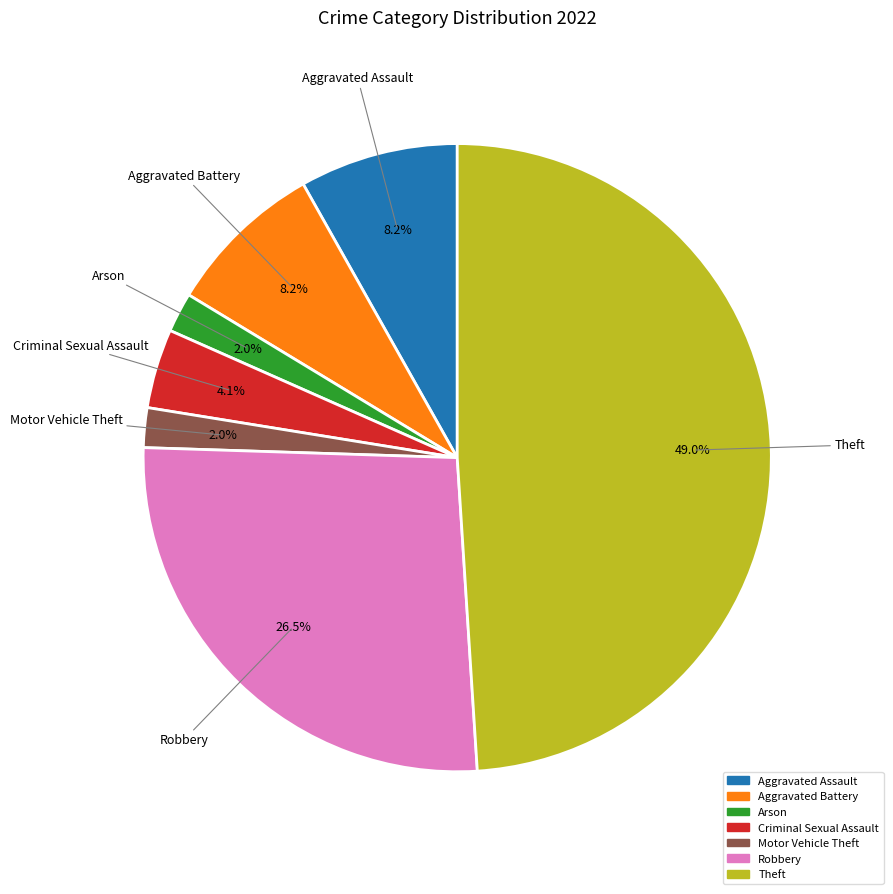

How many segments does this pie chart have?

7